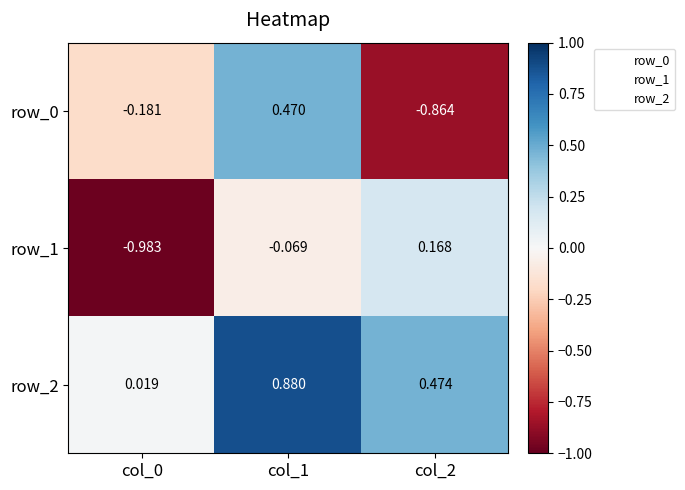

The value of row_1 at col_0 is -1.6. True or false?

False